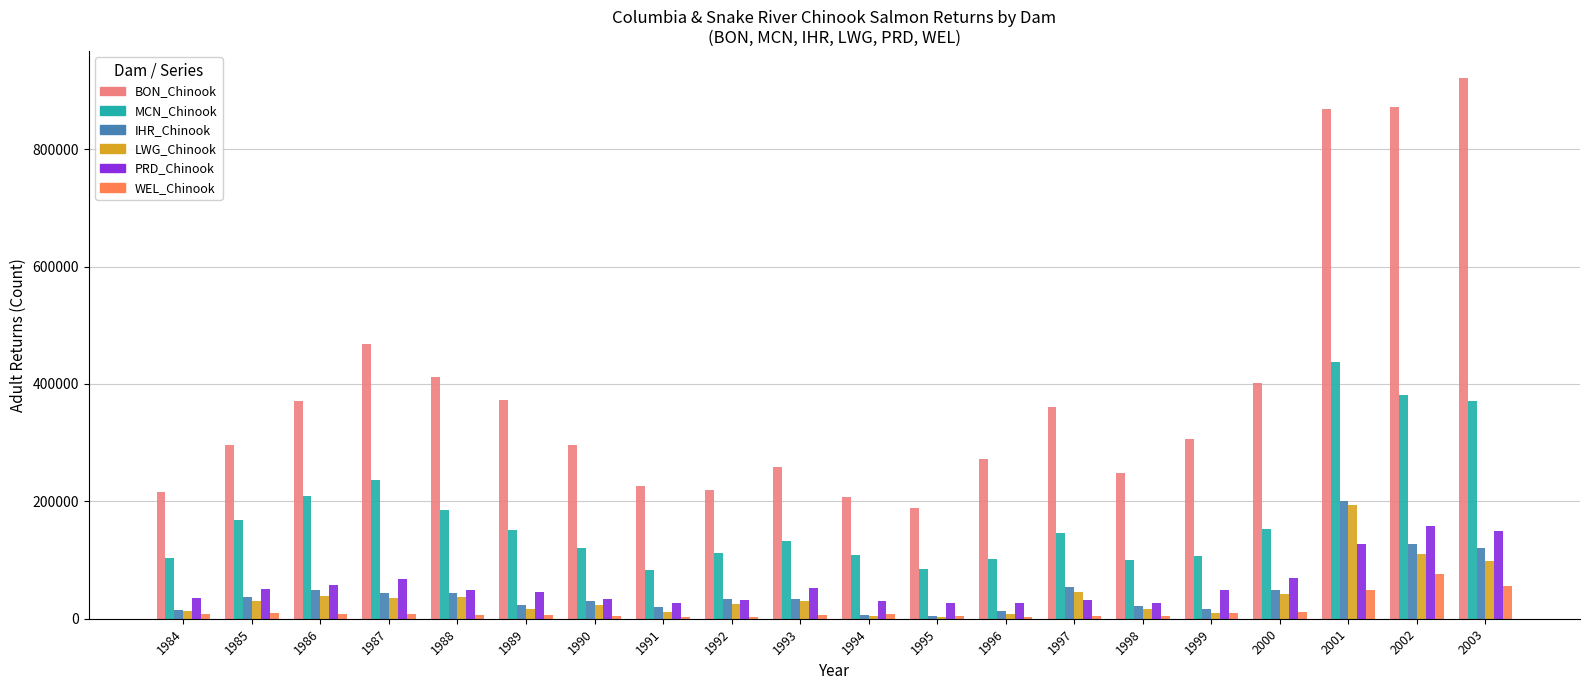

What is the sum of the BON_Chinook values at 1987 and 1989?

841815